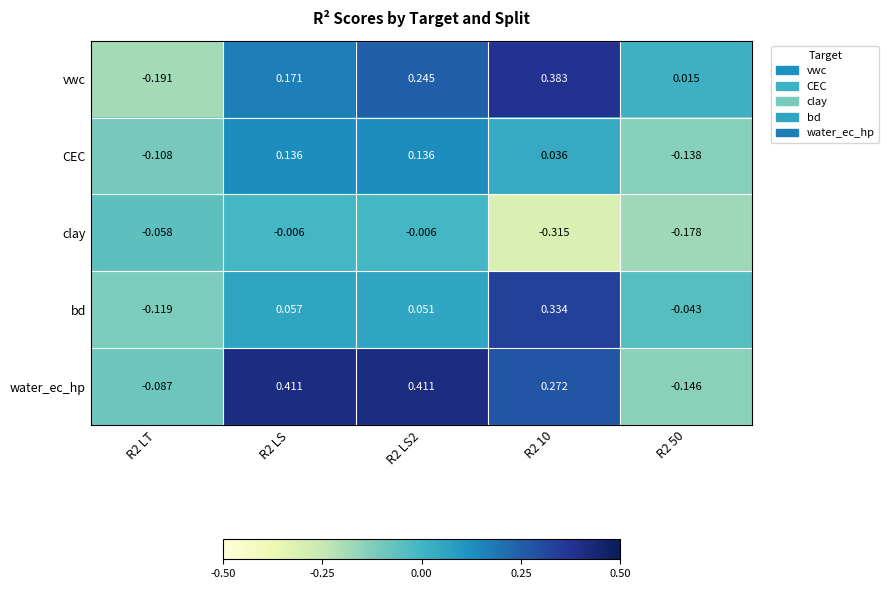

Which series has the widest spread of values?

vwc